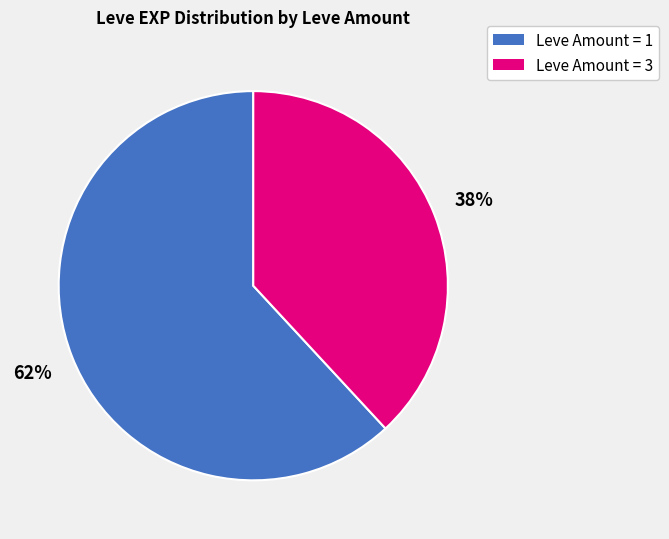

To the nearest percent, what is the difference between the largest and smallest slice percentages?

24%